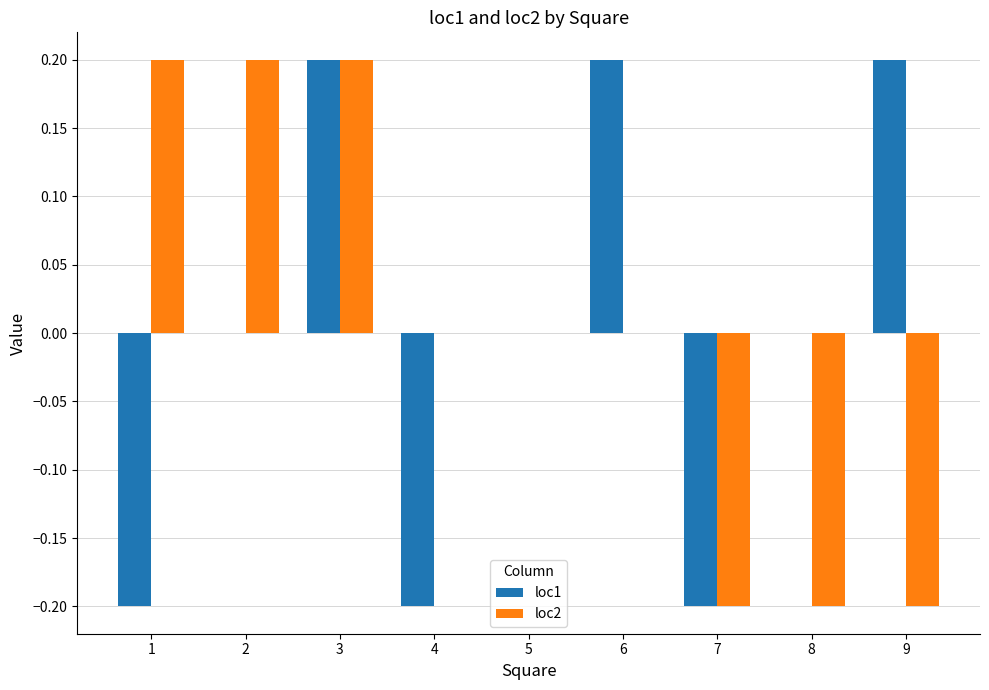

Count the number of data series in this chart.

2